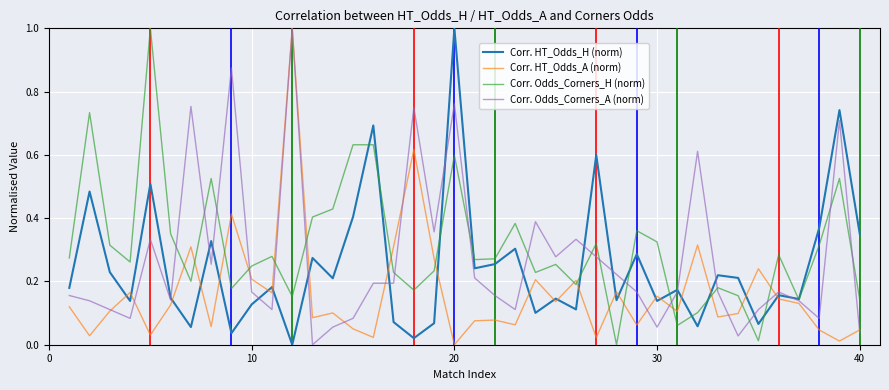

What is the highest value of the Corr. HT_Odds_A (norm) series?

1.0